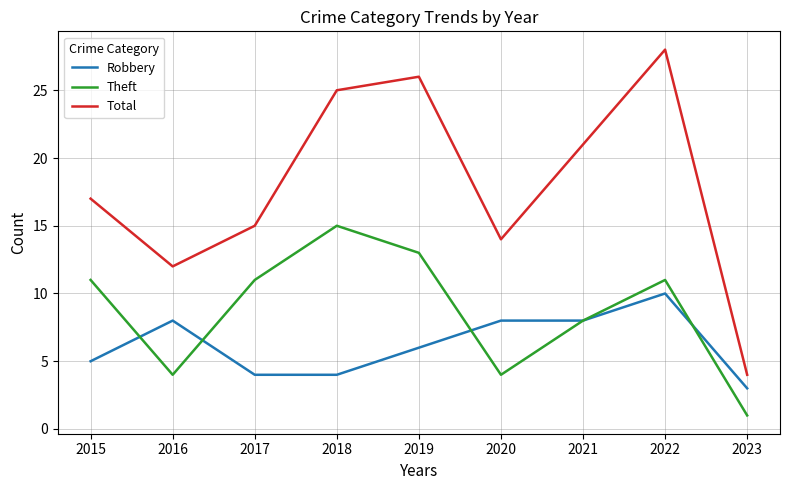

At which category does Total reach its first local peak?

2019